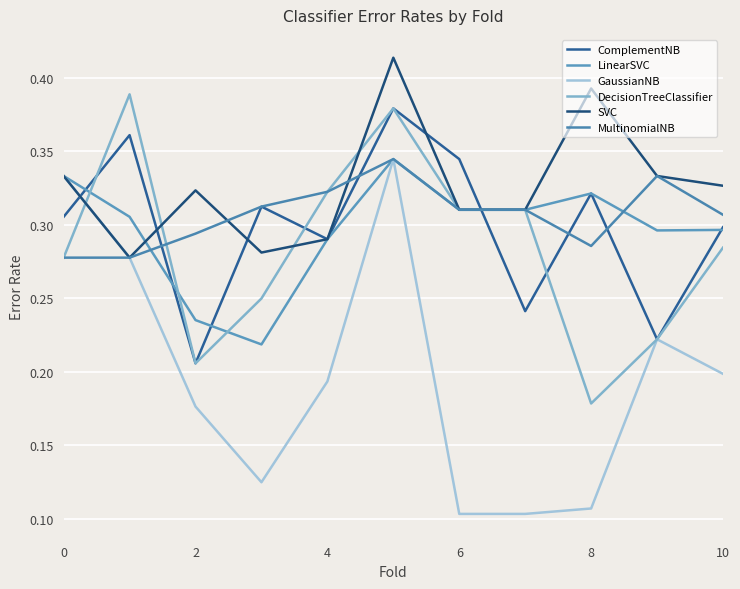

What is the difference between the second highest and second lowest values in the LinearSVC series?

0.1